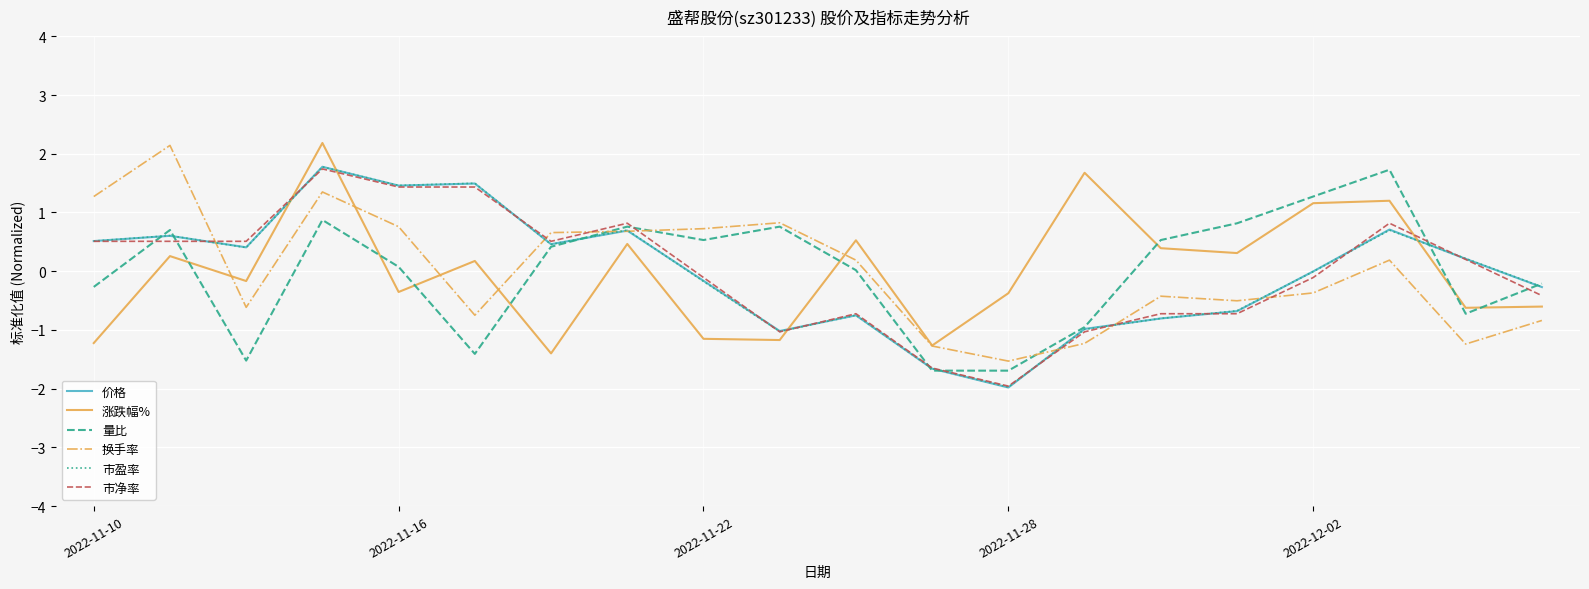

What is the lowest value of the 换手率 series?

-1.5